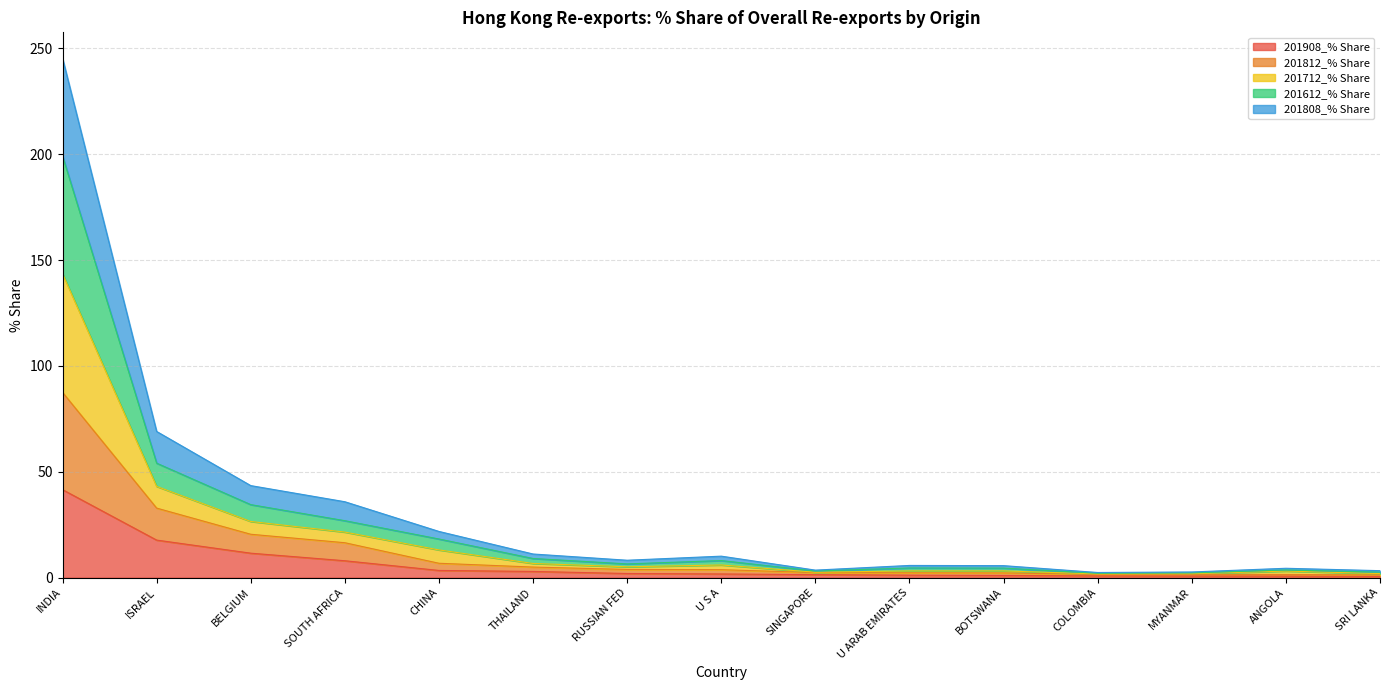

What is the label of the 8th point from the right?

U S A